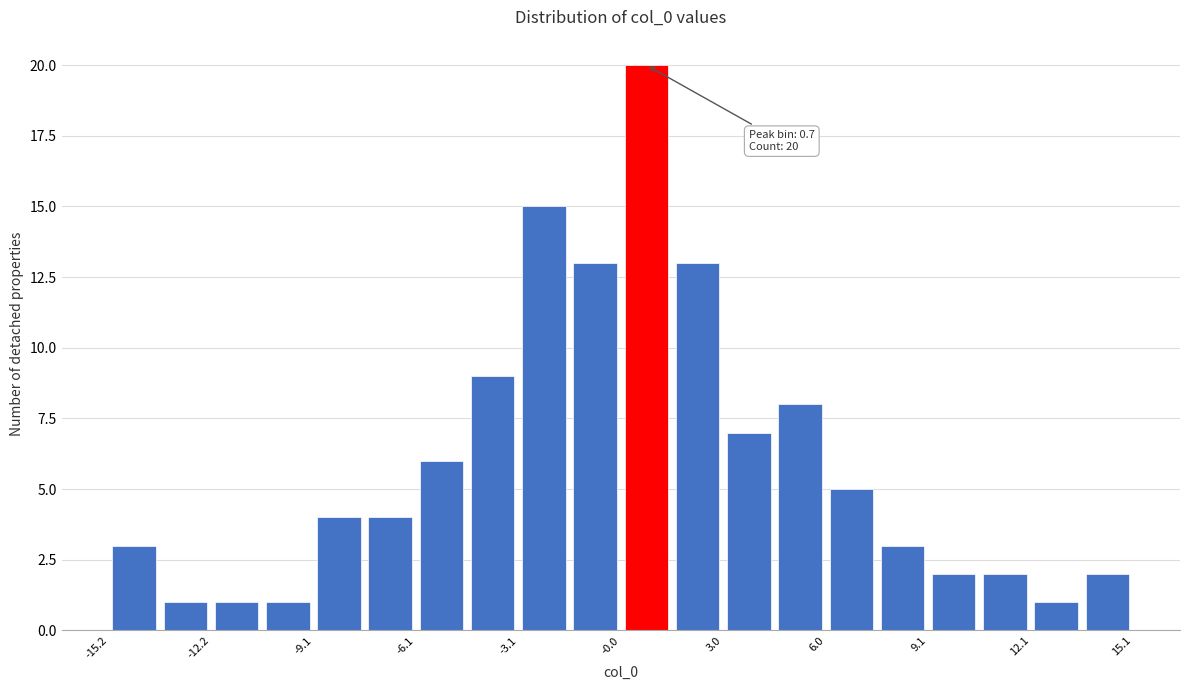

Read against the x-axis, roughly where is the centre of the tallest bar?

0.5